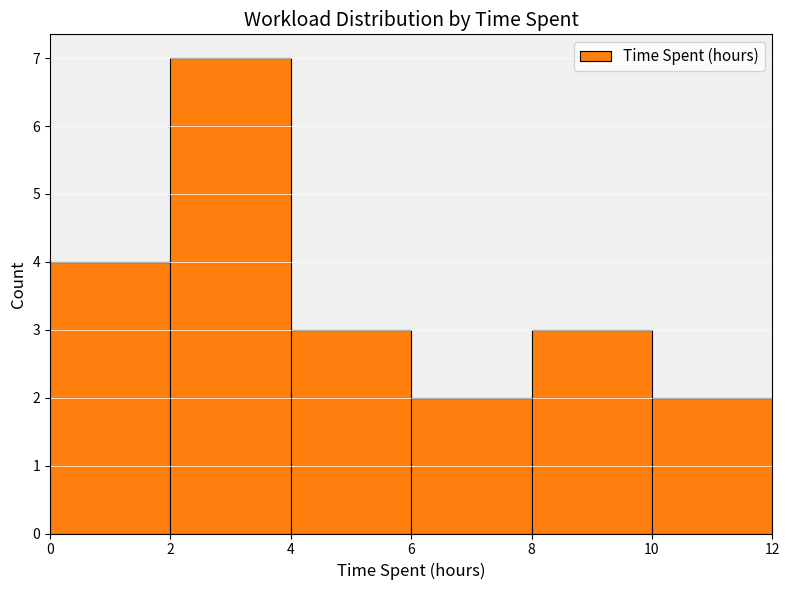

What is the height of the bar covering 4 to 6 on the x-axis? The values are not printed on the chart, so give them approximately, as read against the axis.

3